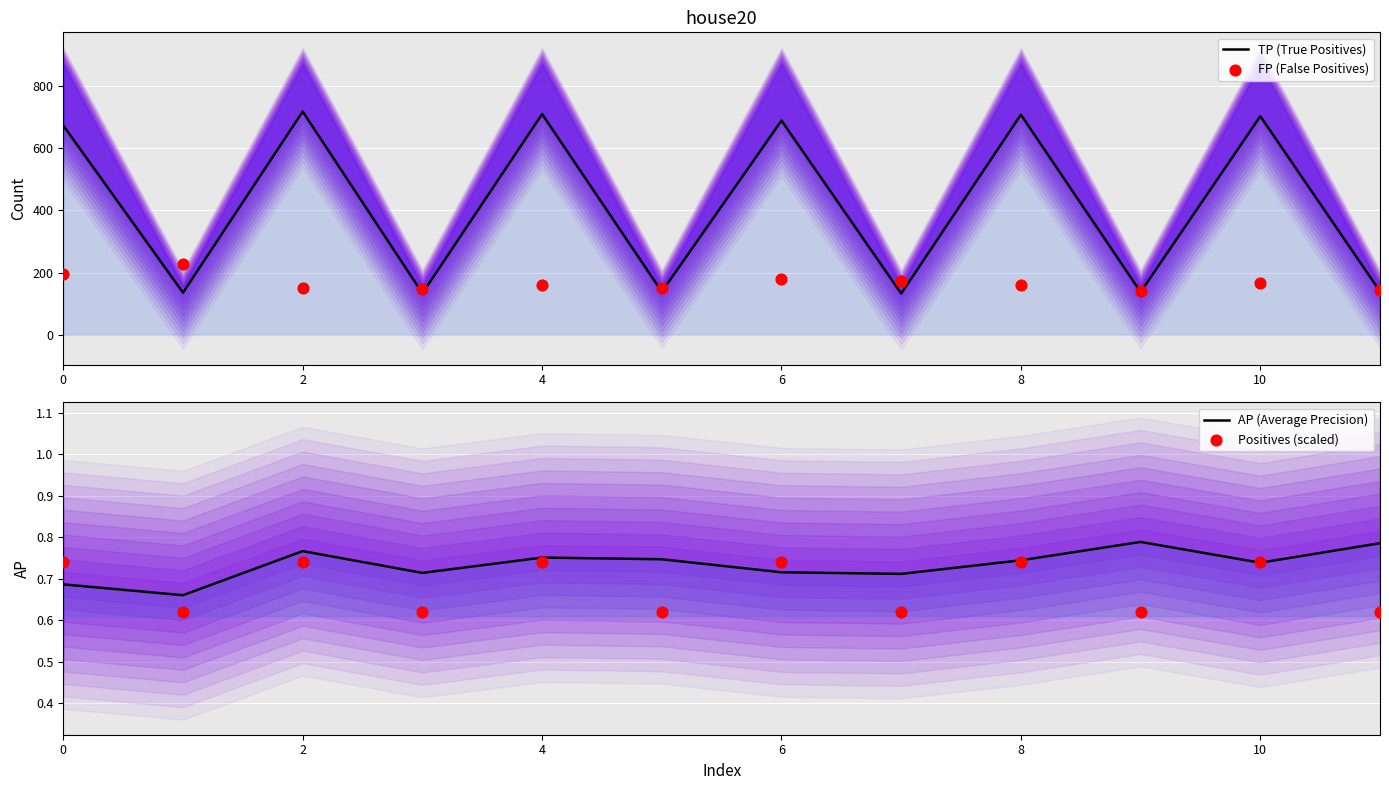

Which series has the largest Y range (max minus min)?

TP (True Positives)